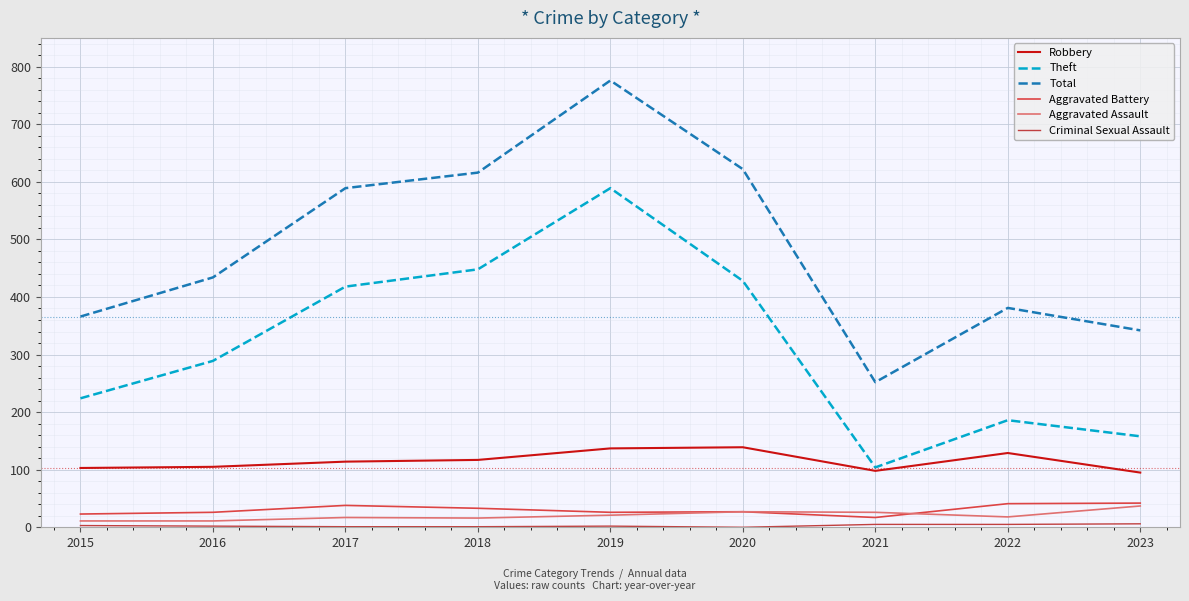

What is the maximum value for Aggravated Battery?

42